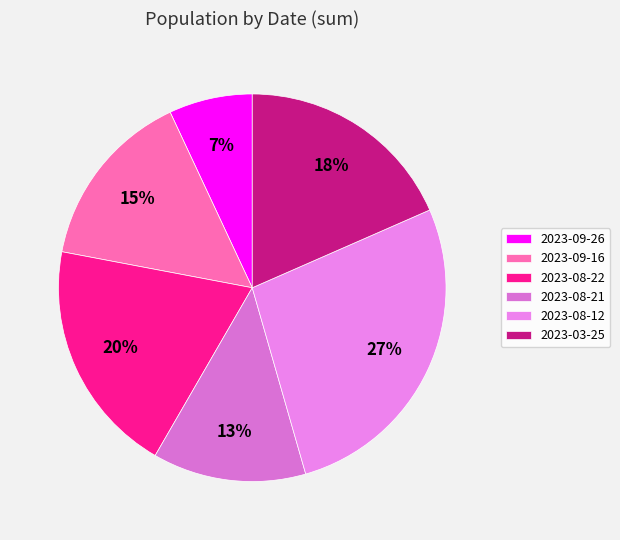

Rank the categories by value from lowest to highest.

2023-09-26, 2023-08-21, 2023-09-16, 2023-03-25, 2023-08-22, 2023-08-12